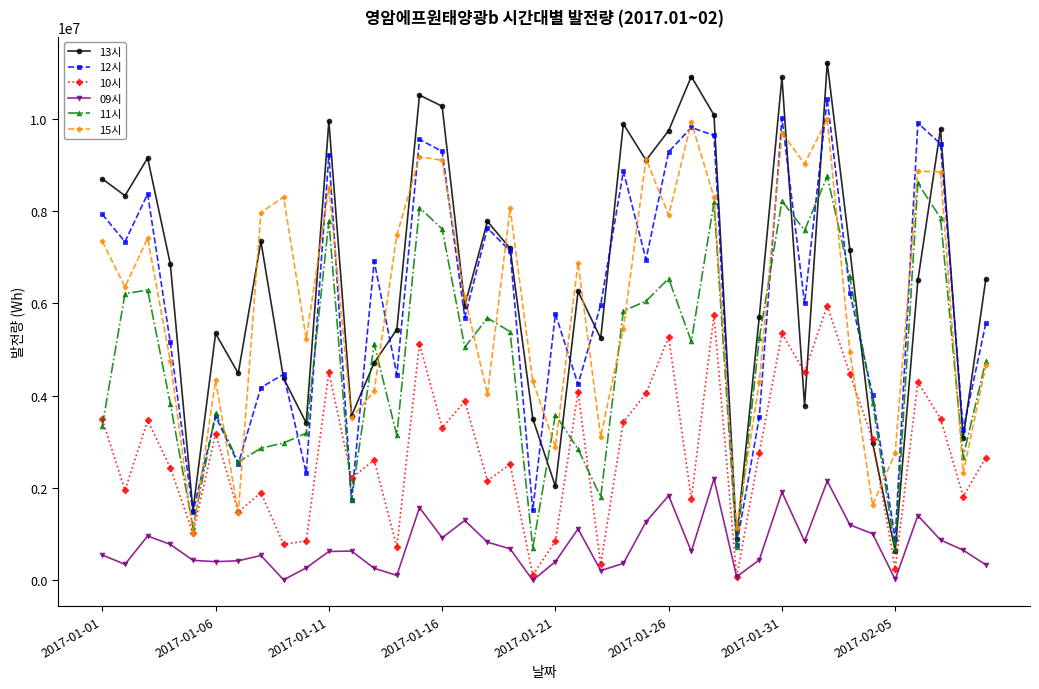

True or false: 09시 and 11시 intersect in this chart.

False